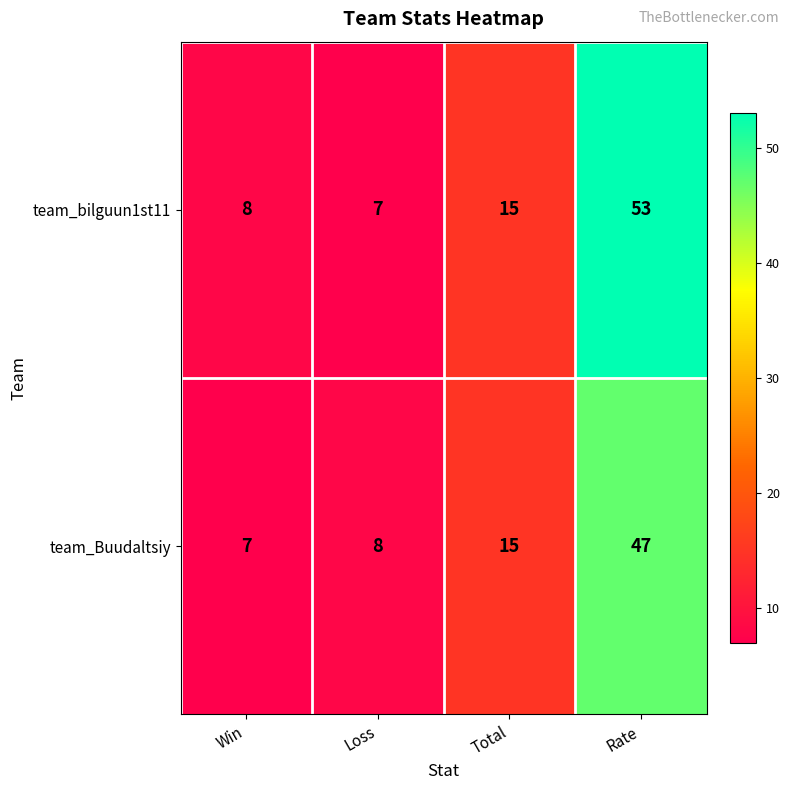

Reading left to right, transcribe all the data shown in this chart.

team_bilguun1st11: Win=8	Loss=7	Total=15	Rate=53
team_Buudaltsiy: Win=7	Loss=8	Total=15	Rate=47